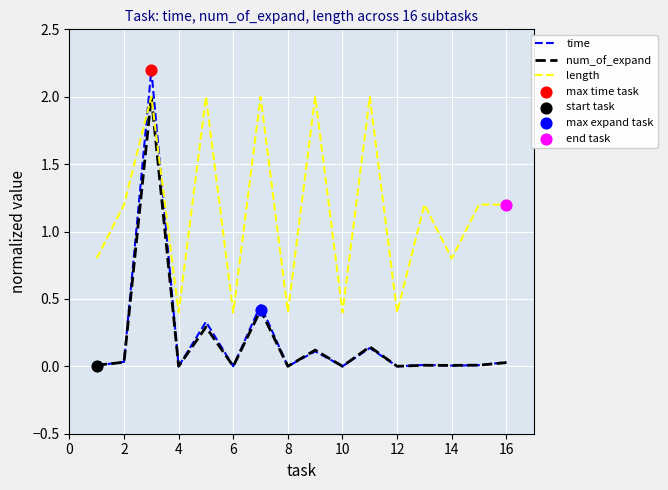

Which series has the largest total across all categories?

length